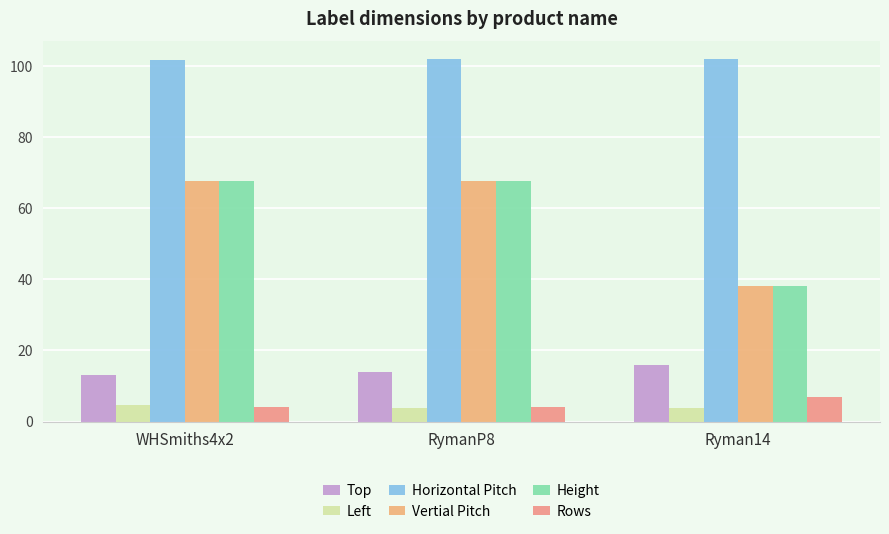

What is the difference between the Vertial Pitch values at Ryman14 and RymanP8?

29.6